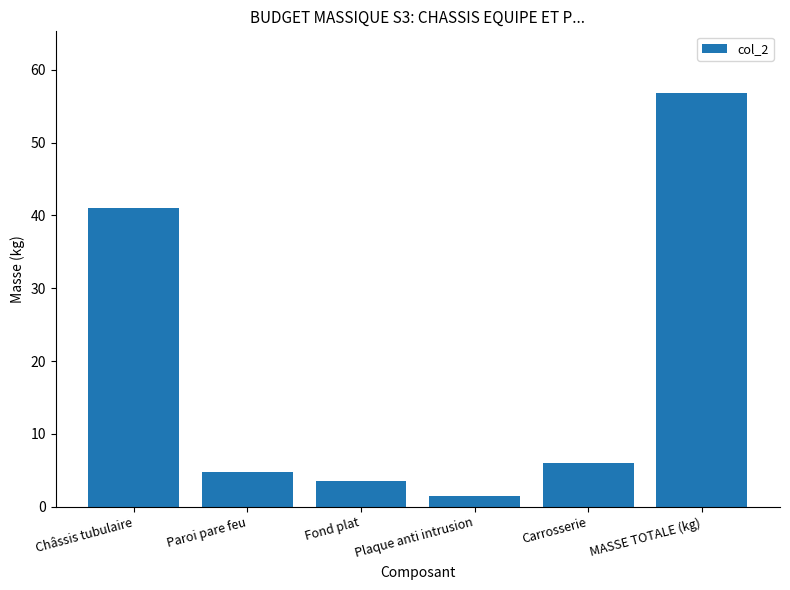

How many values are below 6?

3